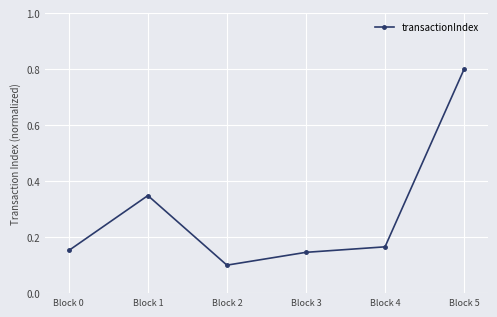

How many lines are shown in the chart?

1